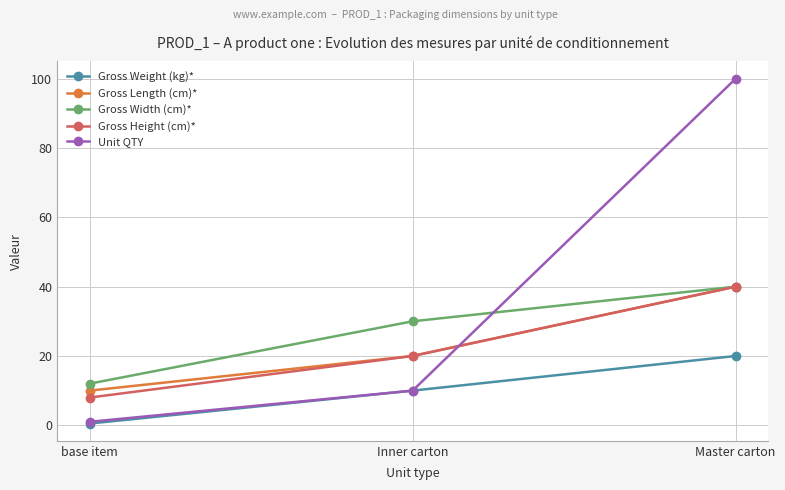

Between base item and Master carton, which series saw the biggest shift?

Unit QTY